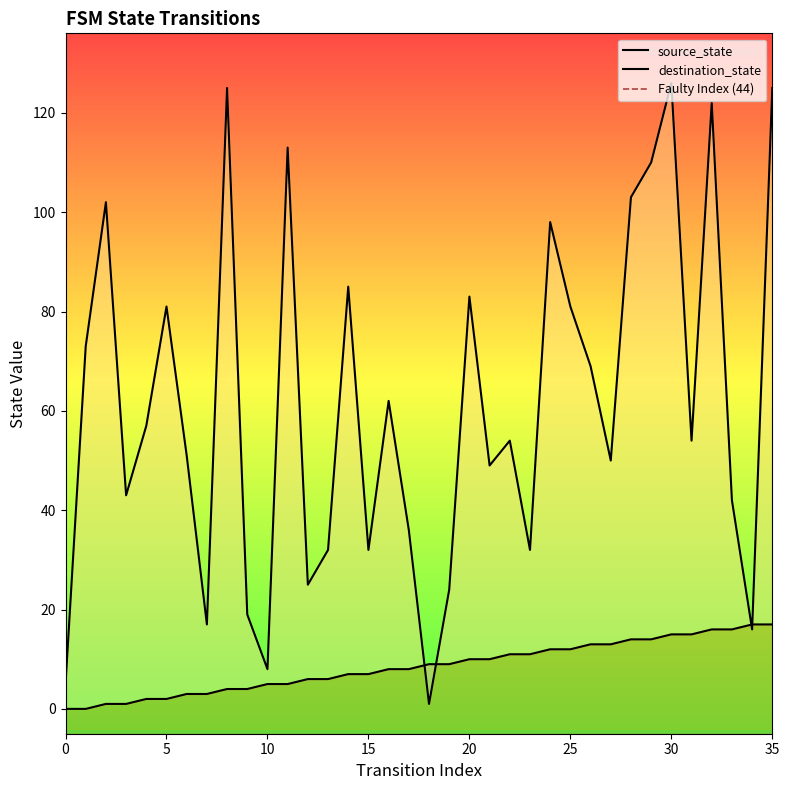

At which label does destination_state first exceed 54?

1